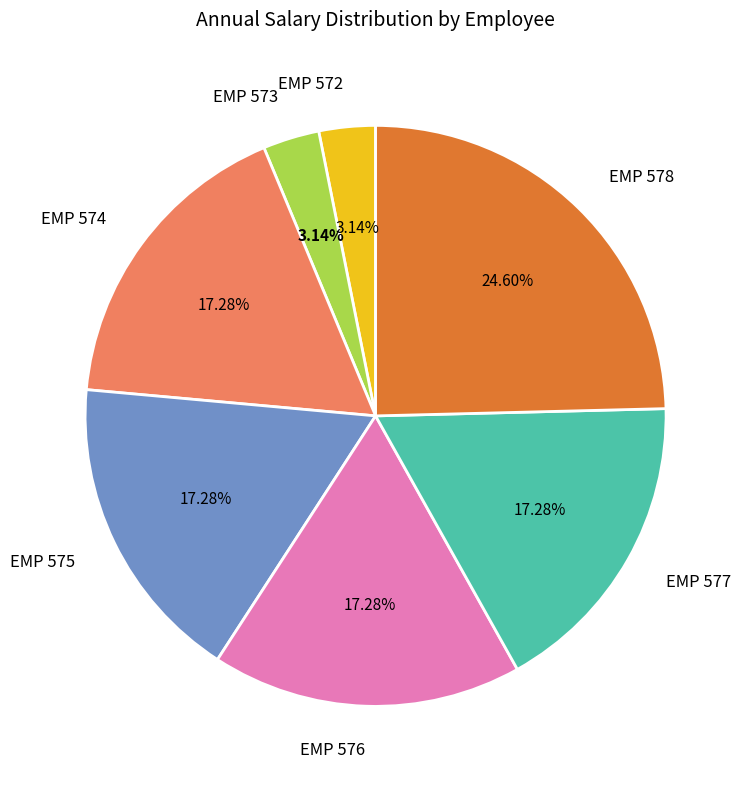

How many slices are in this pie chart?

7